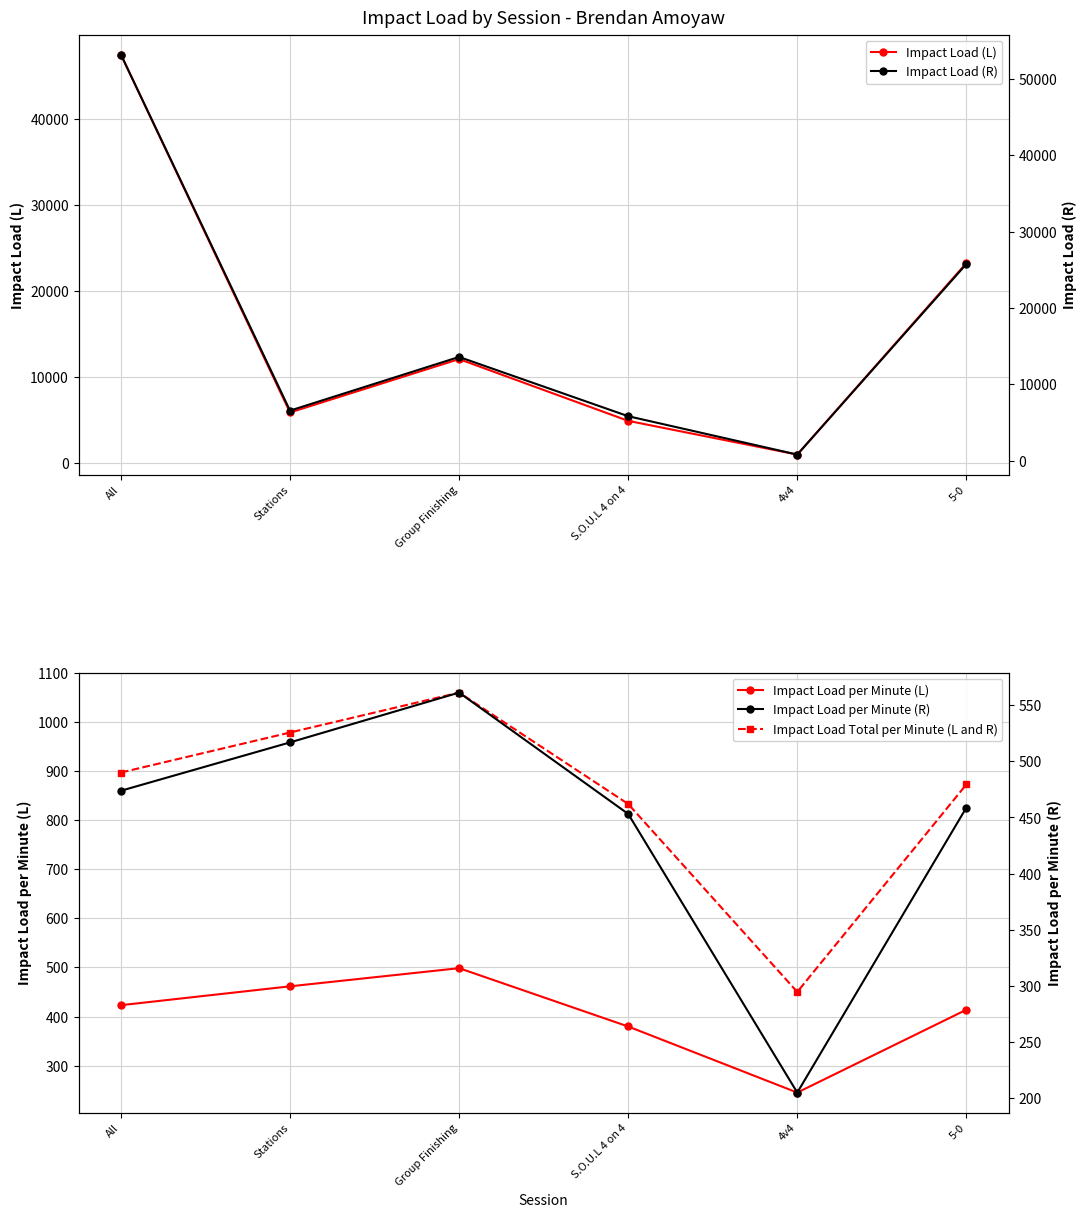

What is the difference between the maximum and minimum values in the Impact Load per Minute (L) series?

253.3